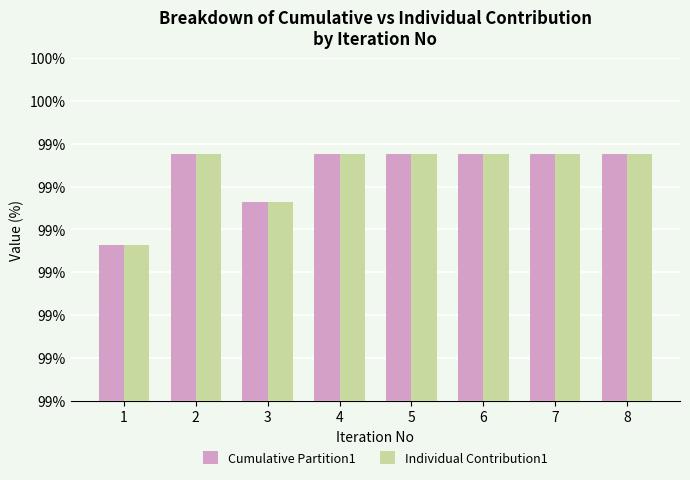

What are all the series names shown in the legend?

Cumulative Partition1, Individual Contribution1